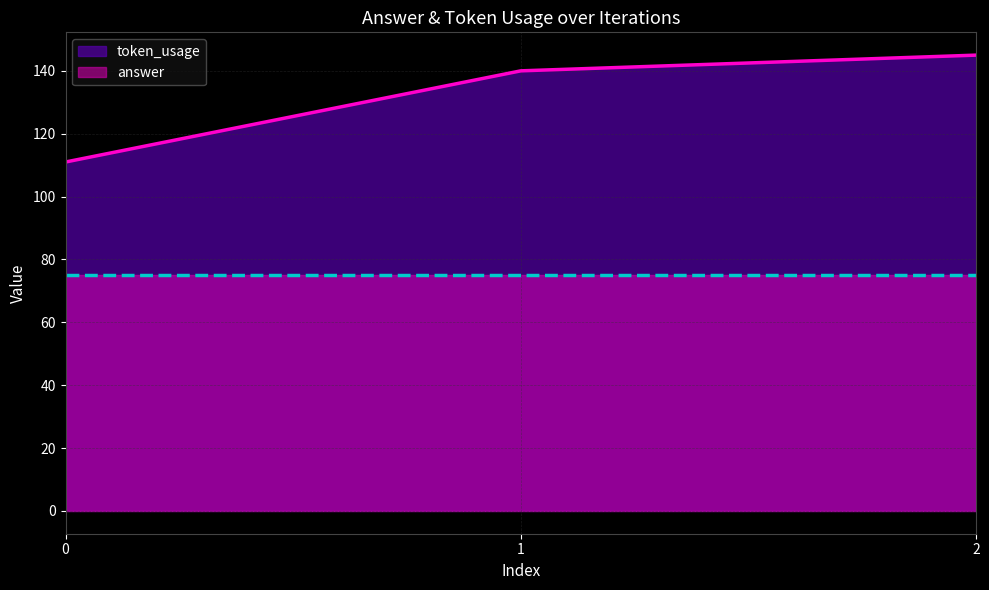

What is the ratio of the value at 1 to the value at 2?

1.0